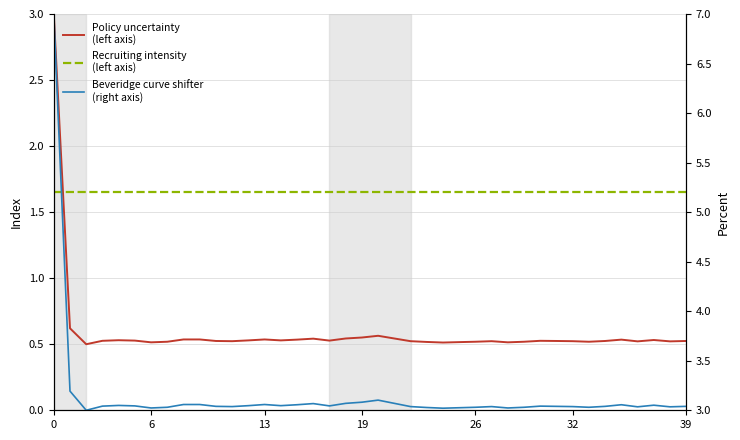

Reading left to right, list all the values displayed in this chart.

Policy uncertainty
(left axis): 3.0	0.6	0.5	0.5	0.5	0.5	0.5	0.5	0.5	0.5	0.5	0.5	0.5	0.5	0.5	0.5	0.5	0.5	0.5	0.6	0.6	0.5	0.5	0.5	0.5	0.5	0.5	0.5	0.5	0.5	0.5	0.5	0.5	0.5	0.5	0.5	0.5	0.5	0.5	0.5
Recruiting intensity
(left axis): 1.6	1.6	1.6	1.6	1.6	1.6	1.6	1.6	1.6	1.6	1.6	1.6	1.6	1.6	1.6	1.6	1.6	1.6	1.6	1.6	1.6	1.6	1.6	1.6	1.6	1.6	1.6	1.6	1.6	1.6	1.6	1.6	1.6	1.6	1.6	1.6	1.6	1.6	1.6	1.6
Beveridge curve shifter
(right axis): 7.0	3.2	3.0	3.0	3.0	3.0	3.0	3.0	3.1	3.1	3.0	3.0	3.0	3.1	3.0	3.1	3.1	3.0	3.1	3.1	3.1	3.1	3.0	3.0	3.0	3.0	3.0	3.0	3.0	3.0	3.0	3.0	3.0	3.0	3.0	3.1	3.0	3.1	3.0	3.0